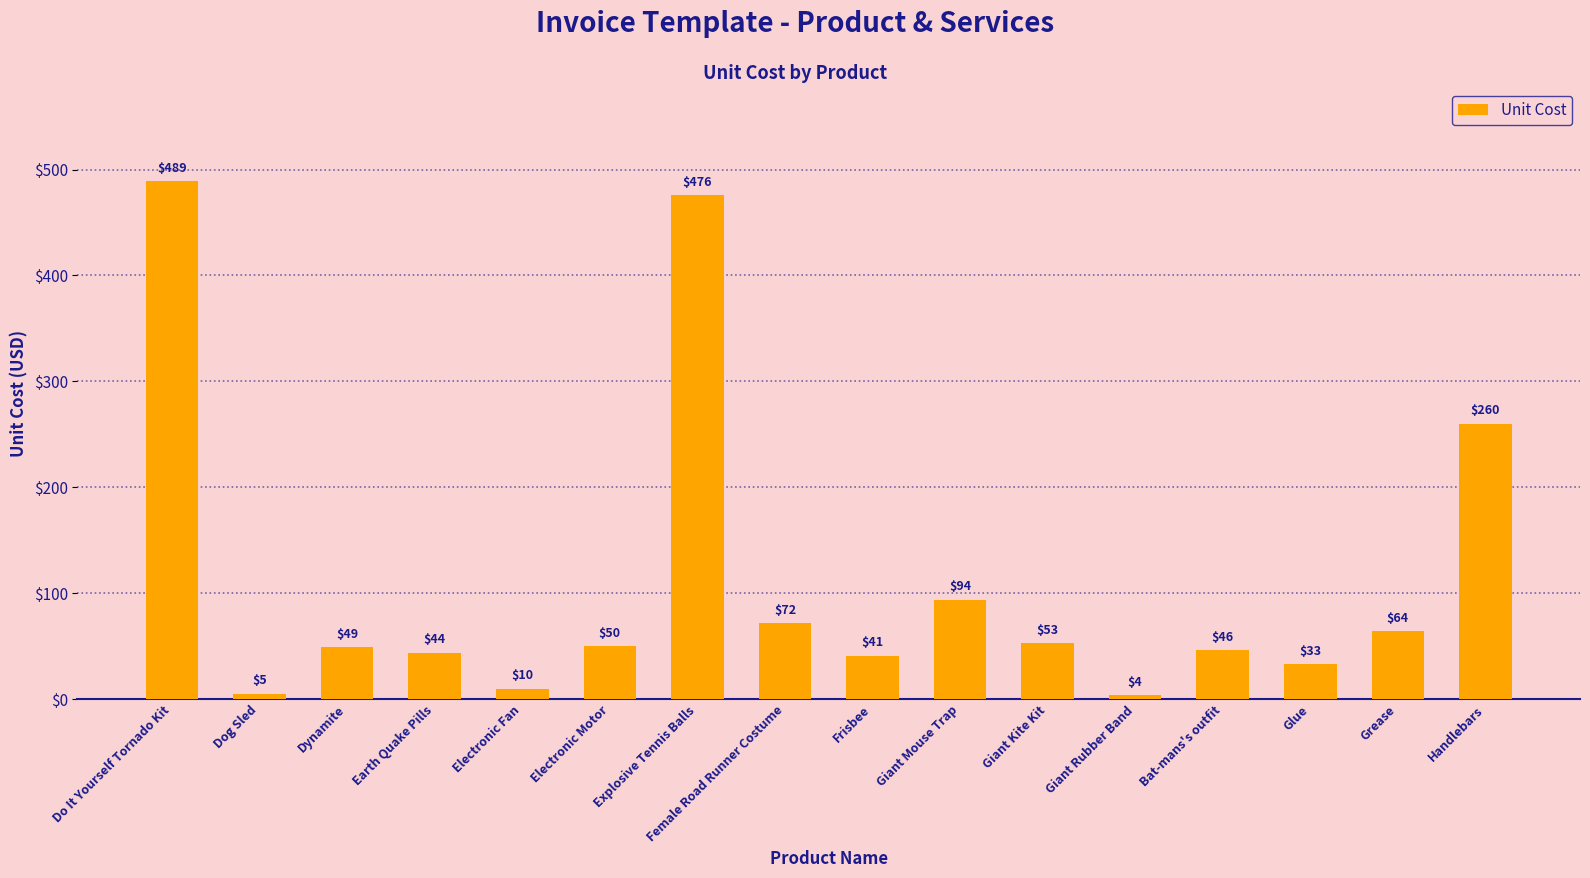

At which label is the value closest to 246?

Handlebars